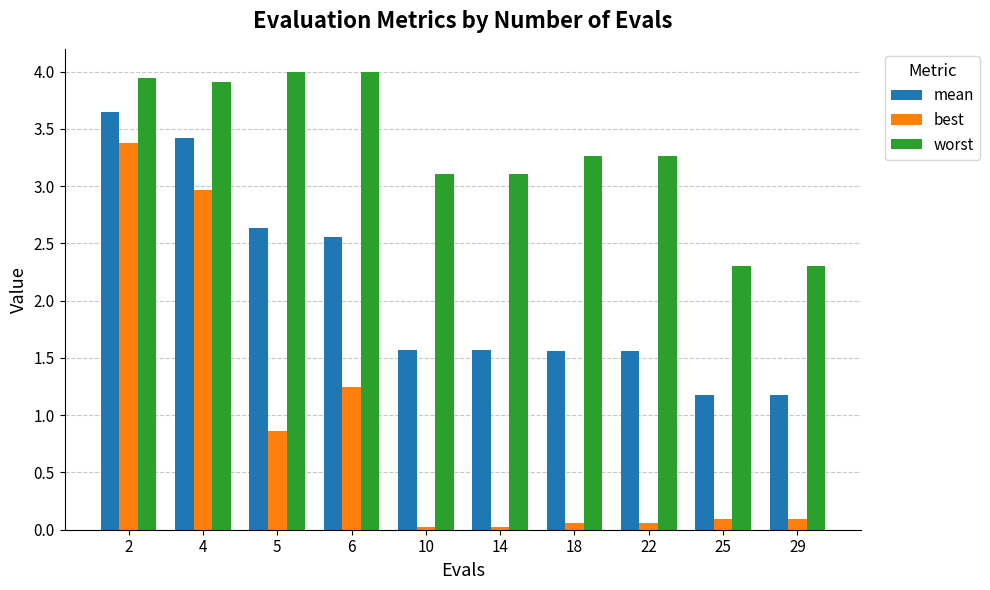

Which series has the largest total across all categories?

worst